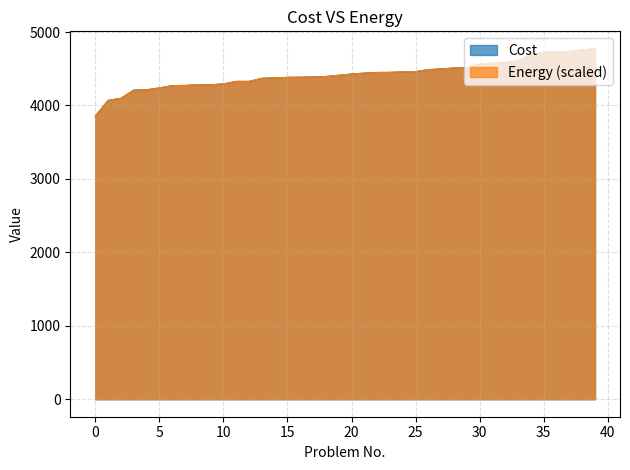

What value does the Energy series have at 28?

4511.0